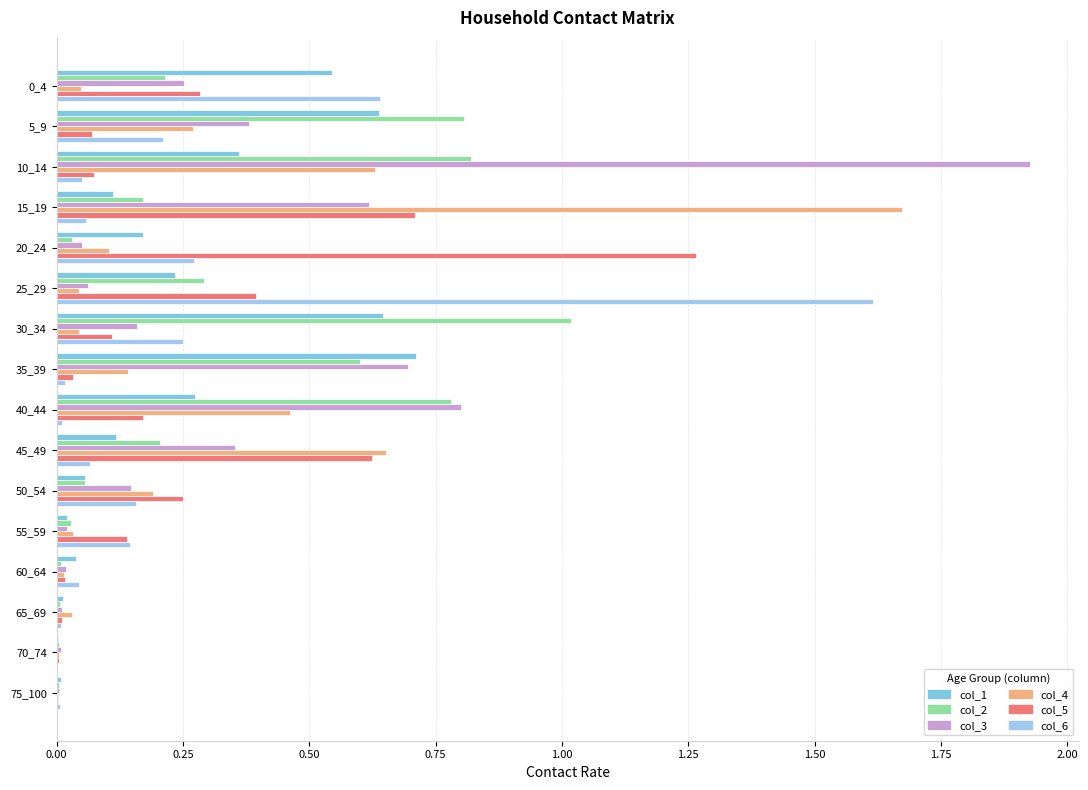

What is the sum of all col_2 values?

5.0